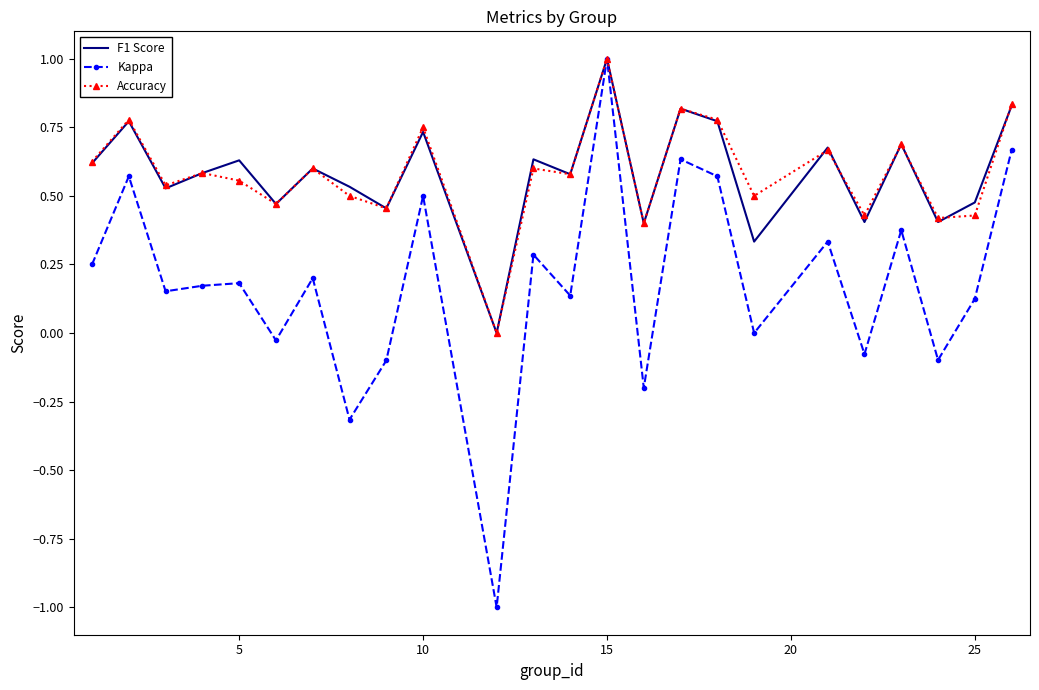

Which series has the largest range (max minus min)?

Kappa